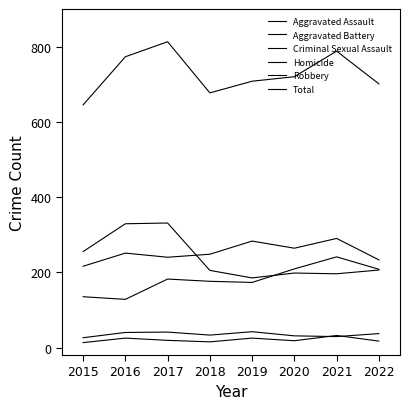

What is the minimum value shown in the chart?

13